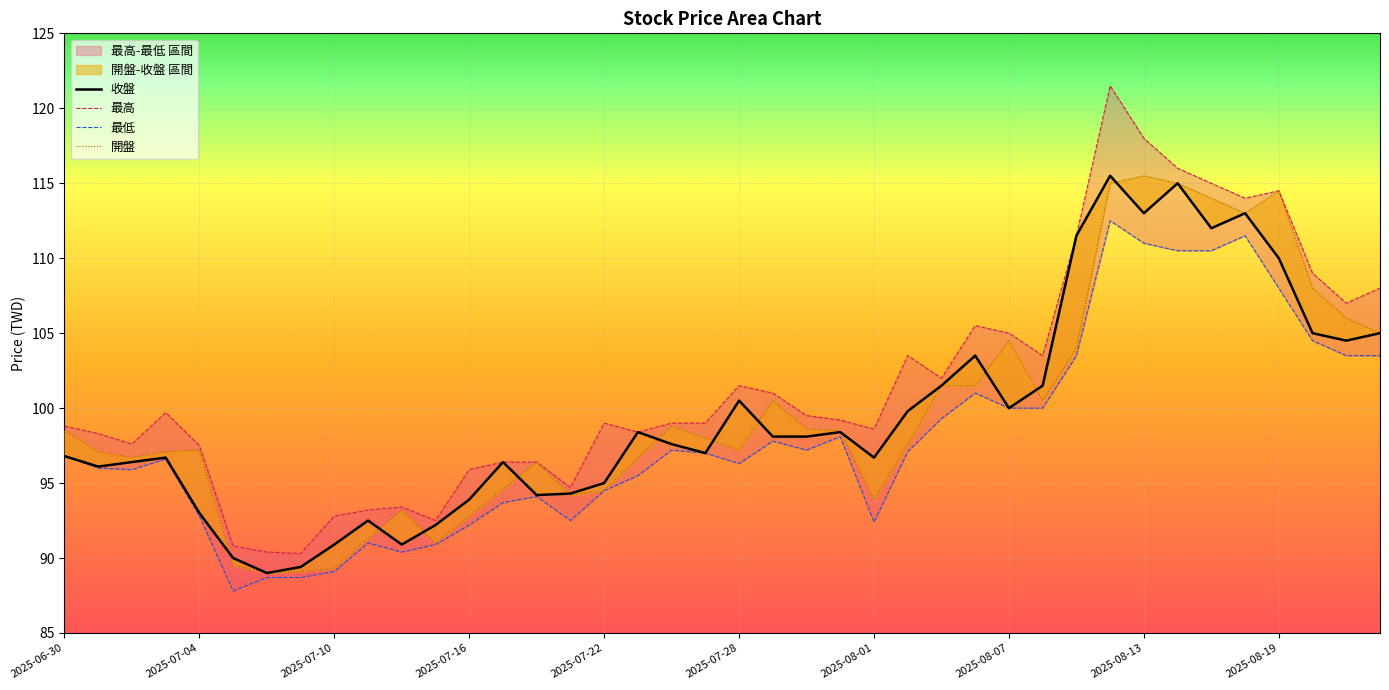

How many values in the 開盤 series are below 98?

20